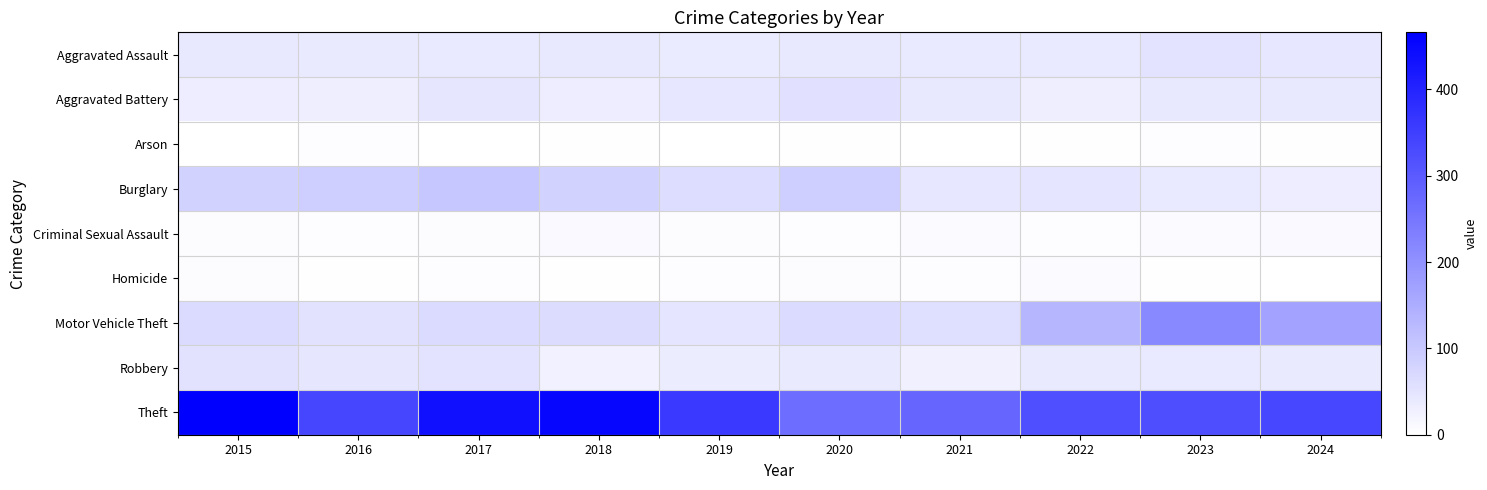

At 2015, list the series in order from largest to smallest.

Theft, Burglary, Motor Vehicle Theft, Robbery, Aggravated Assault, Aggravated Battery, Criminal Sexual Assault, Homicide, Arson